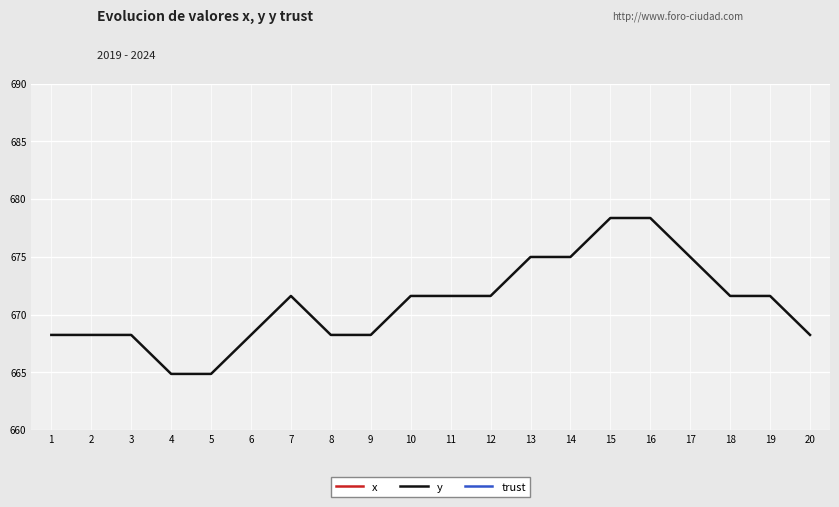

The value of y at 19 is 671.6. True or false?

True